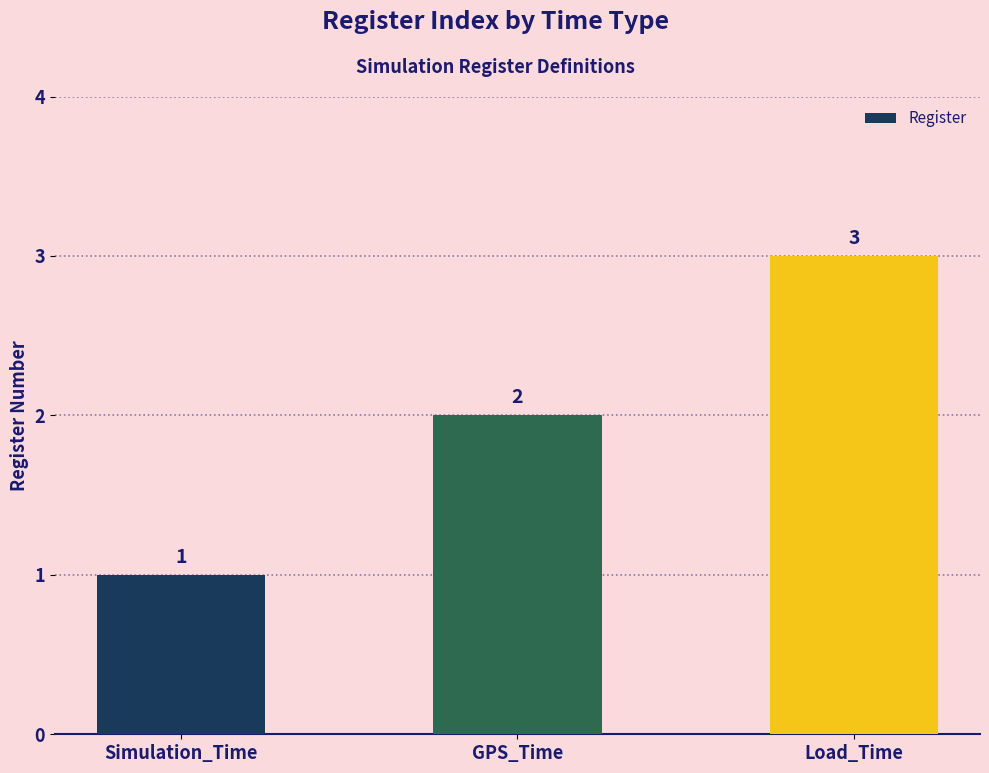

What is the average value?

2